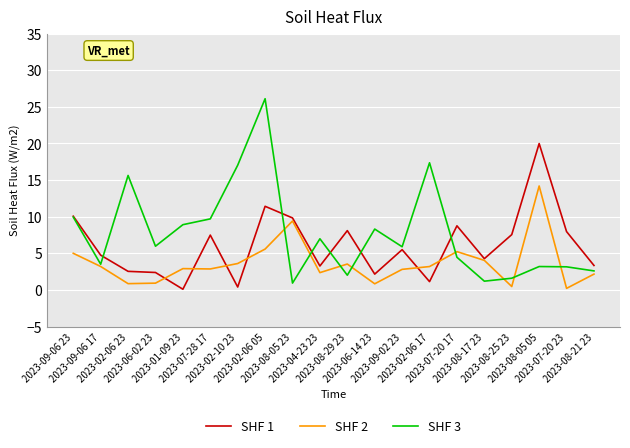

List the series in order of their overall mean, lowest first.

SHF 2, SHF 1, SHF 3